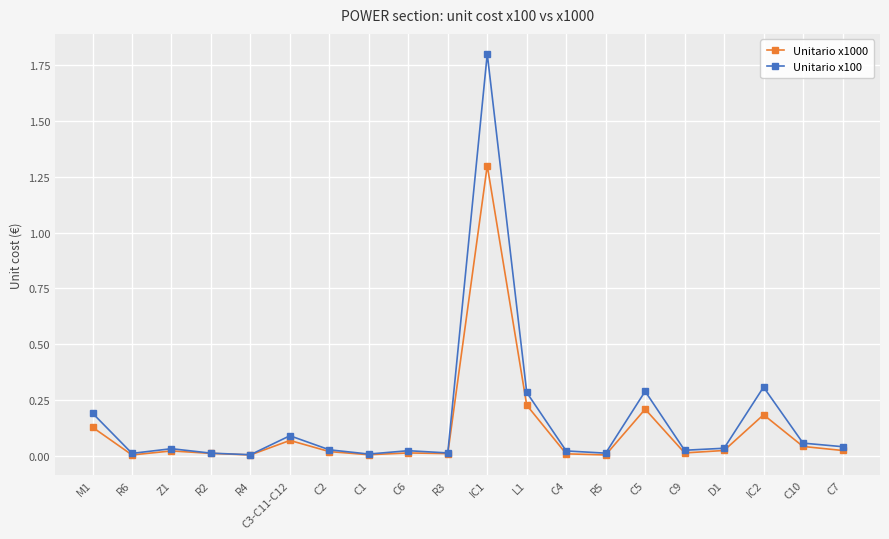

Which category has the highest value in the Unitario x1000 series?

IC1